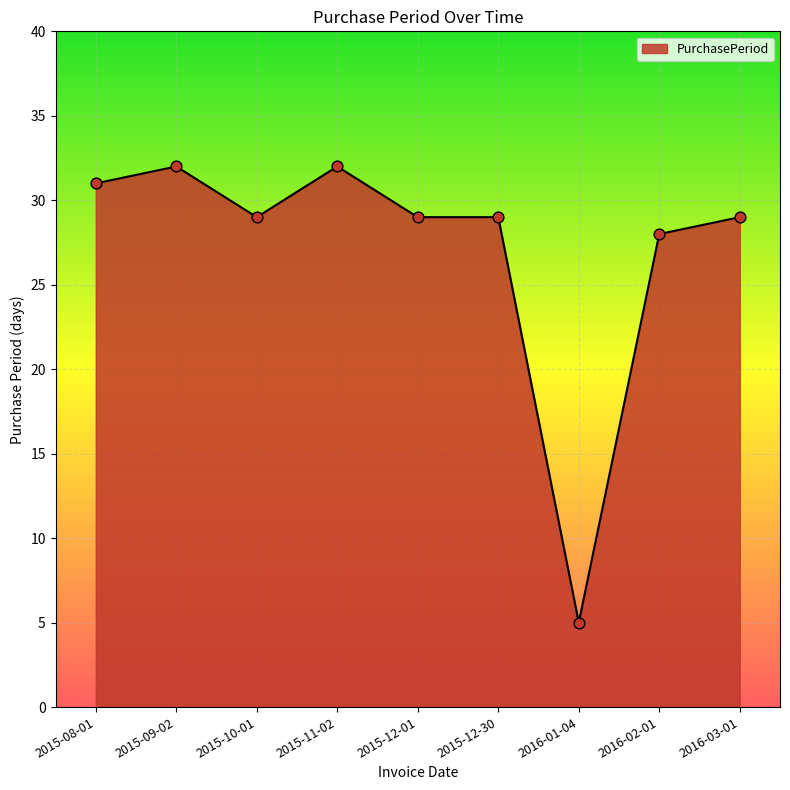

Which has a higher value, 2016-01-04 or 2015-12-30?

2015-12-30